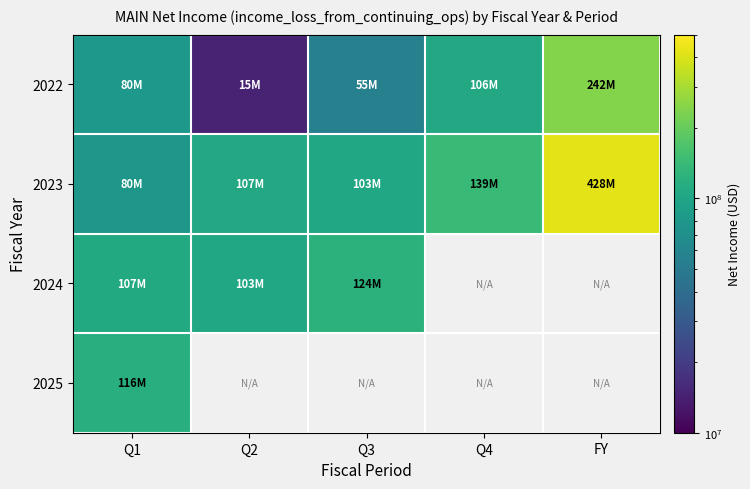

What is the maximum value shown in the chart?

428447000.0